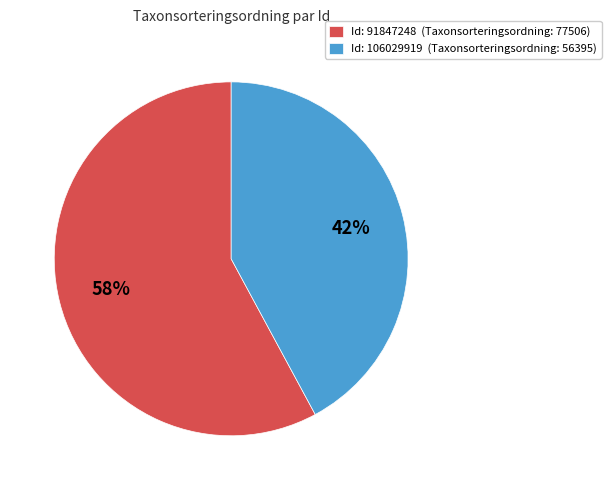

Which slice is the largest?

Id: 91847248 (Taxonsorteringsordning: 77506)